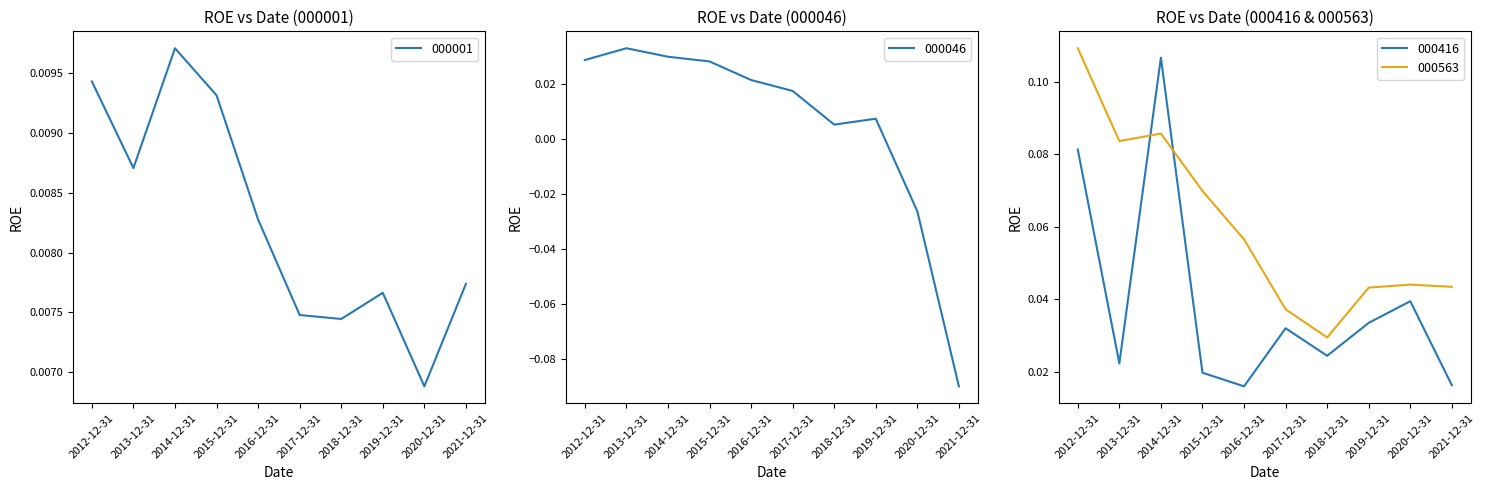

At how many categories does at least one series exceed 0?

10